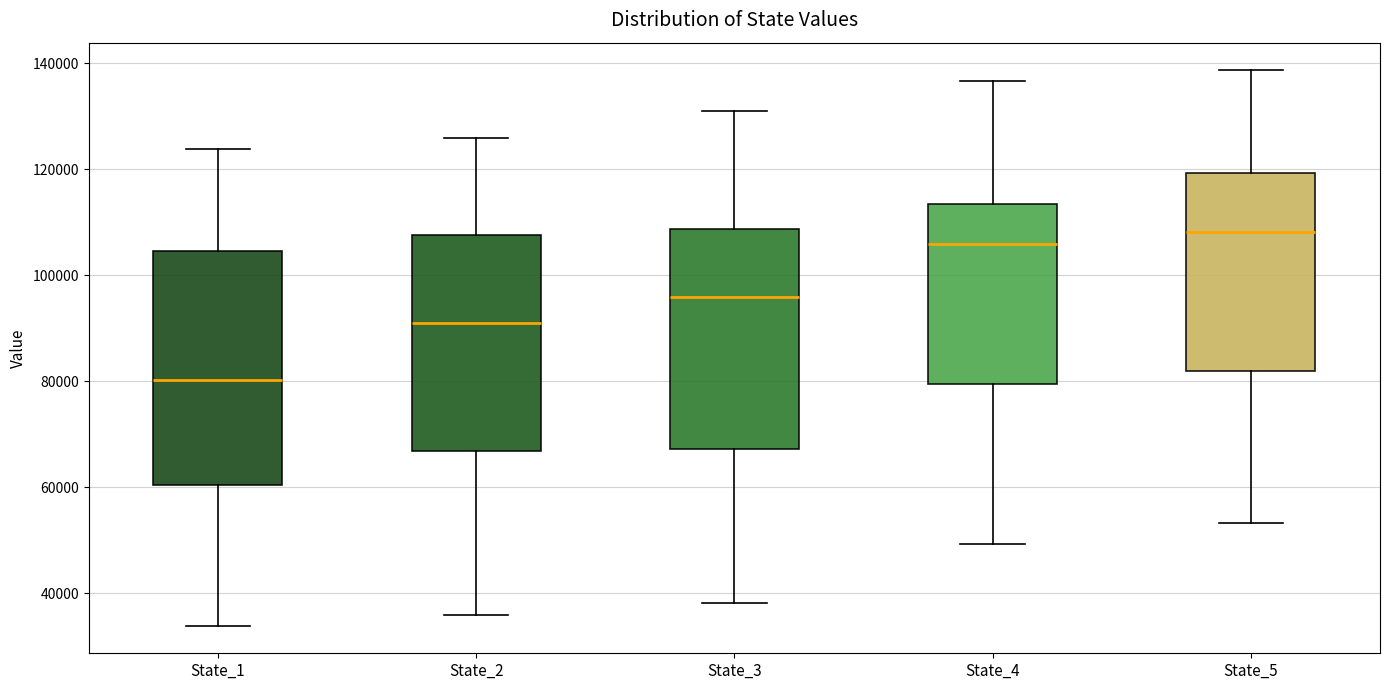

Which box has the lowest median line?

State_1